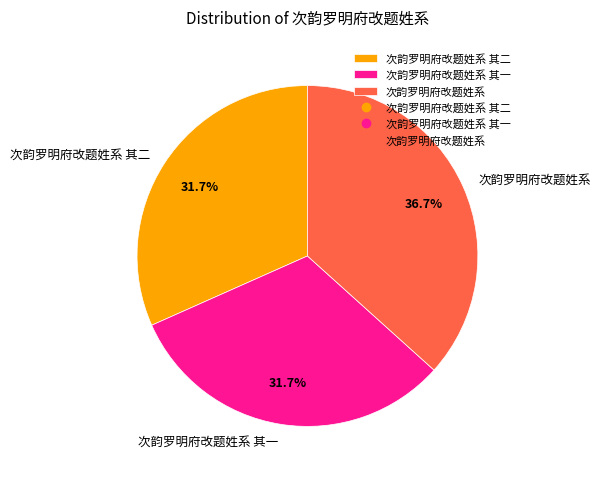

Is it true that 次韵罗明府改题姓系 其一 is 32% of the pie?

True